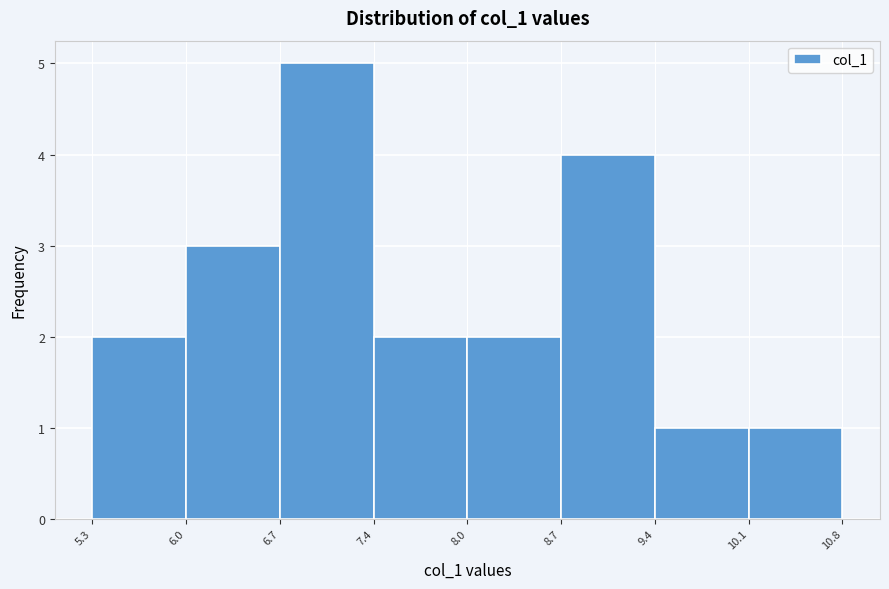

Reading left to right, list every bar in this chart as the range it spans on the x-axis followed by its height. The values are not printed on the chart, so give them approximately, as read against the axis.

5.3 to 6.0: 2
6.0 to 6.7: 3
6.7 to 7.4: 5
7.4 to 8.0: 2
8.0 to 8.7: 2
8.7 to 9.4: 4
9.4 to 10.1: 1
10.1 to 10.8: 1